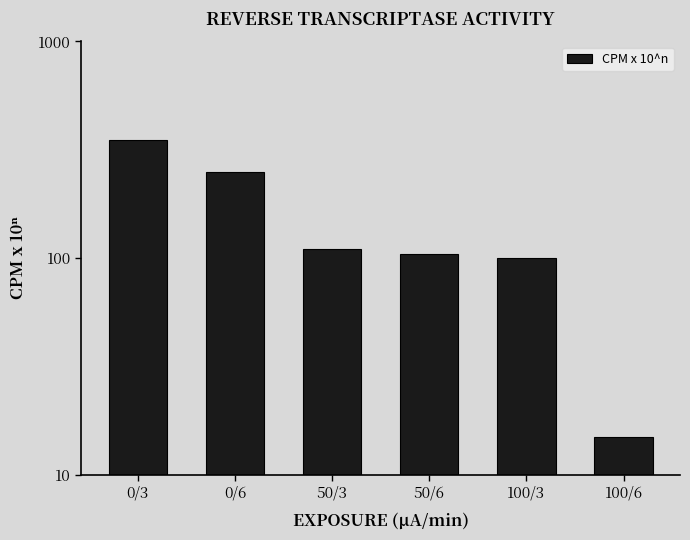

What is the ratio of the value at 50/3 to the value at 0/6?

0.4